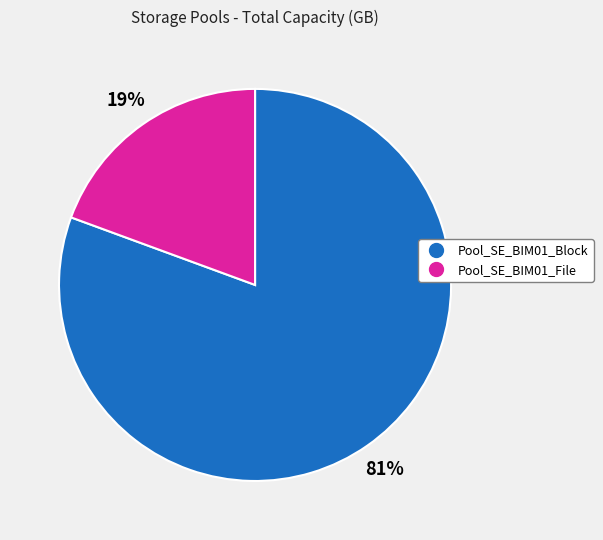

The Pool_SE_BIM01_File slice represents 30% of the pie. True or false?

False